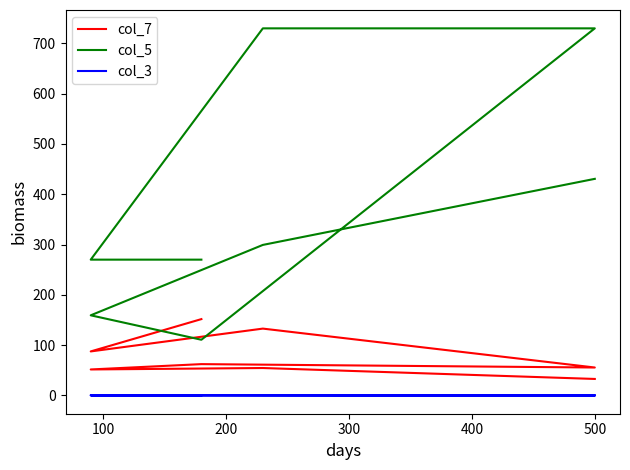

Count the number of categories in the chart.

8